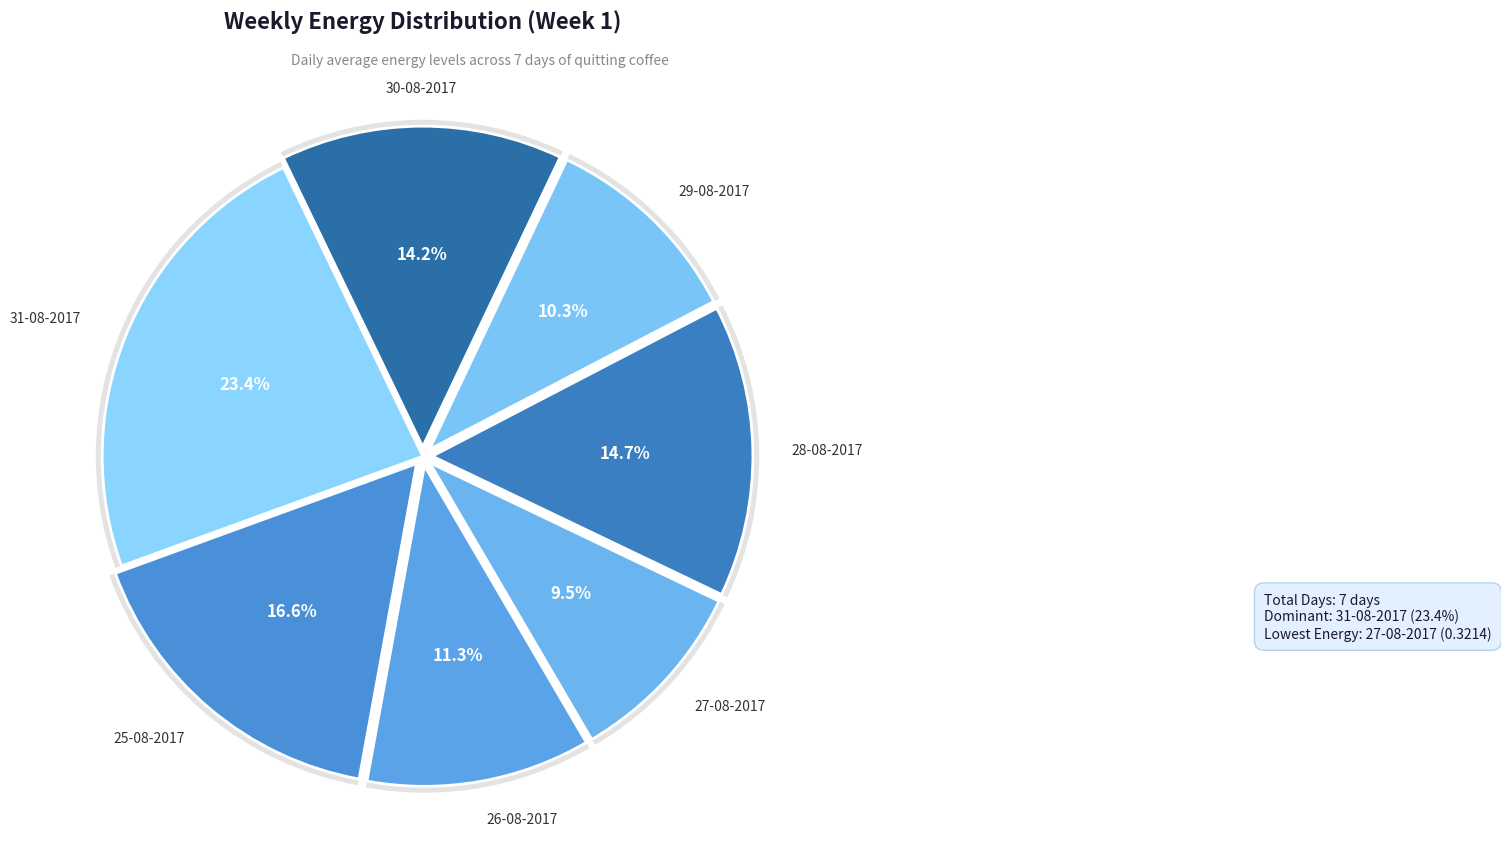

To the nearest percent, what is the average slice percentage?

14%